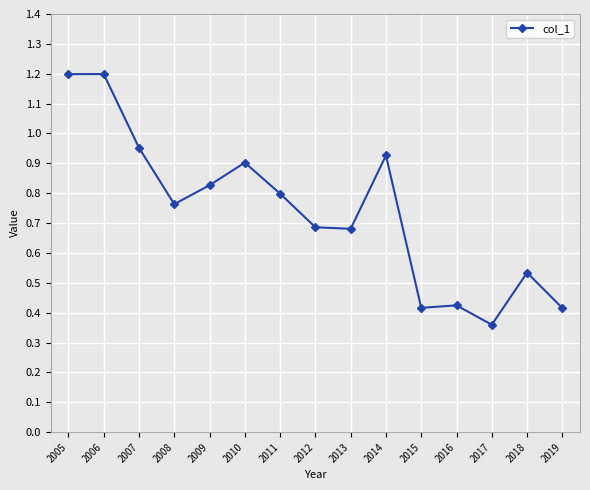

What is the change in value from 2011 to 2016?

-0.4